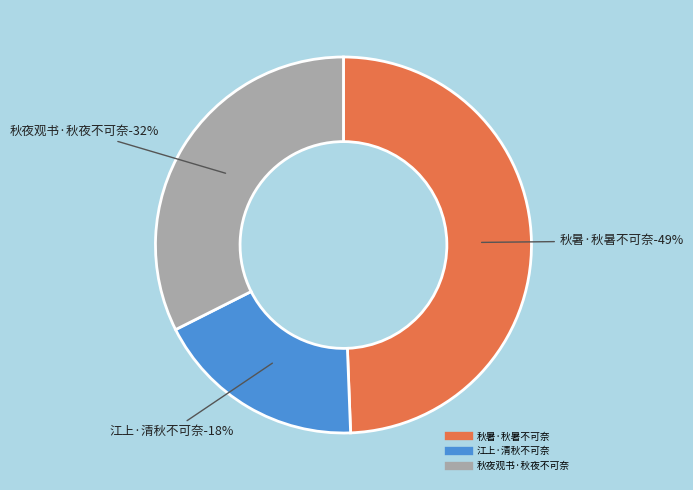

Which category has the smallest portion of the pie?

江上·清秋不可奈